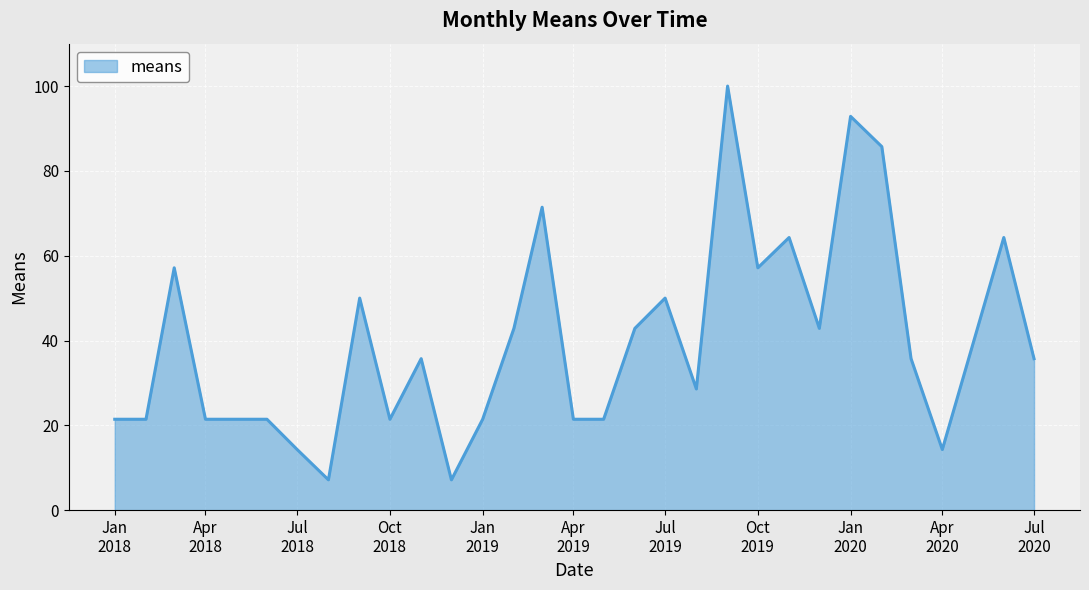

What is the minimum value shown in the chart?

7.1